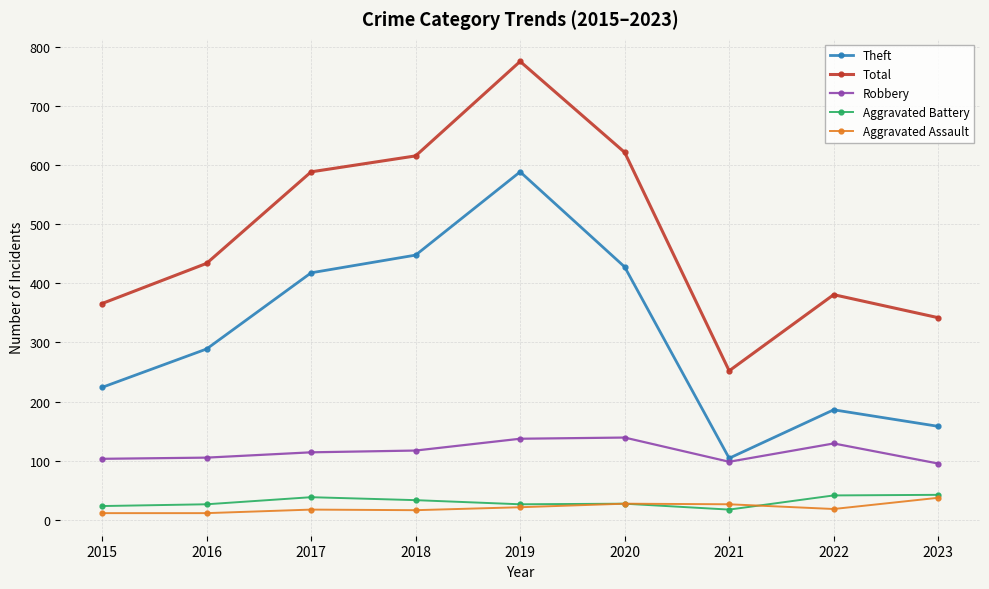

At 2015, list the series in order from largest to smallest.

Total, Theft, Robbery, Aggravated Battery, Aggravated Assault